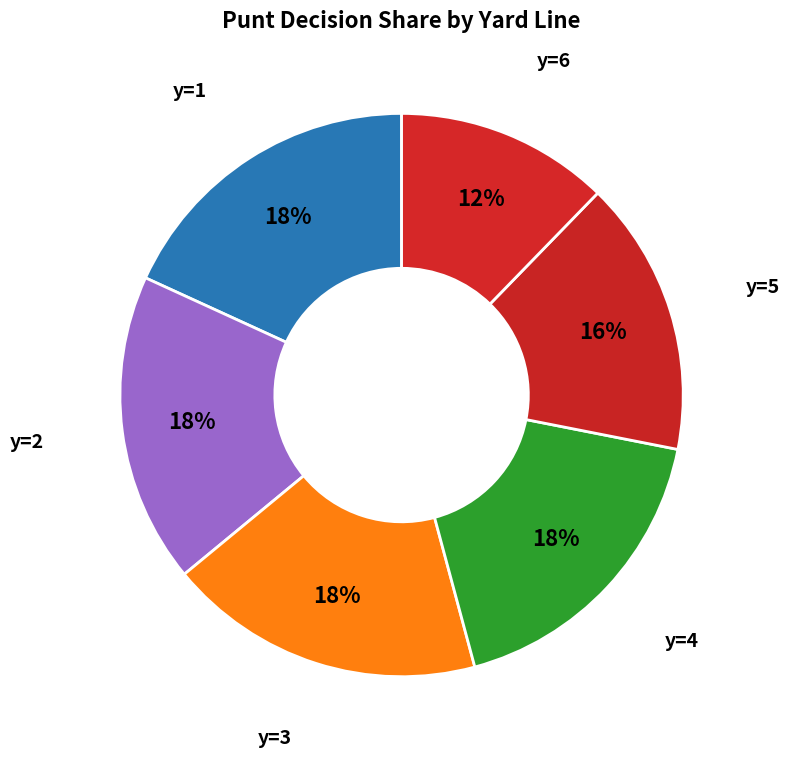

Is it true that y=5 is 16% of the pie?

True